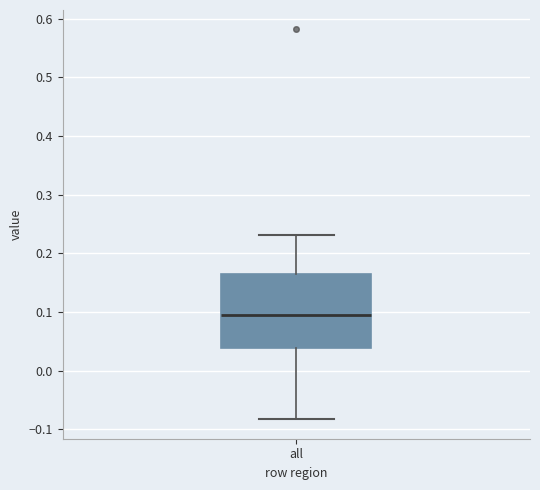

Where does the lower whisker of the box for all end on the y-axis? The values are not printed on the chart, so give them approximately, as read against the axis.

-0.08